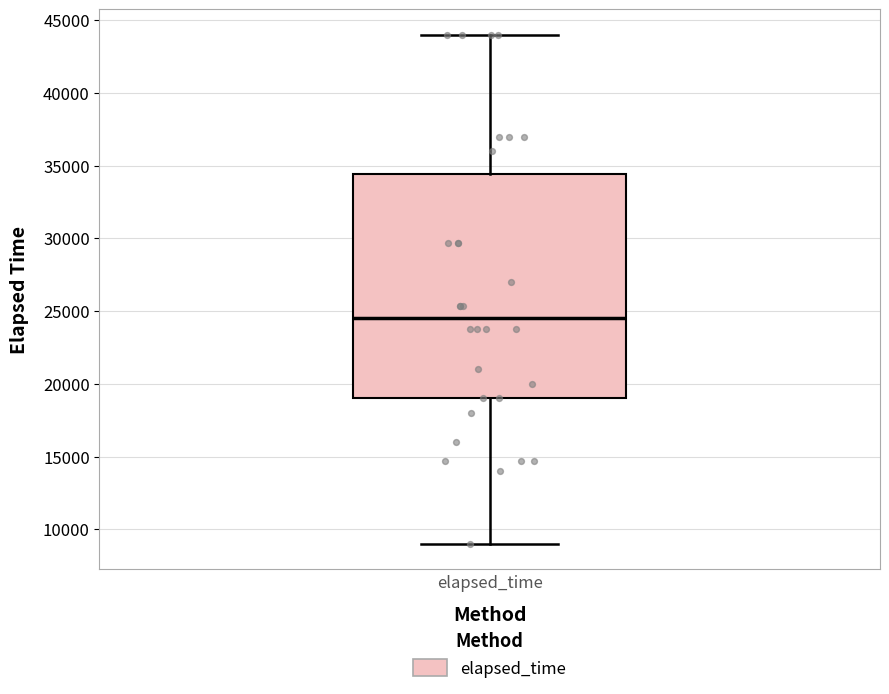

Where does the lower whisker of the box for elapsed_time end on the y-axis? The values are not printed on the chart, so give them approximately, as read against the axis.

9000